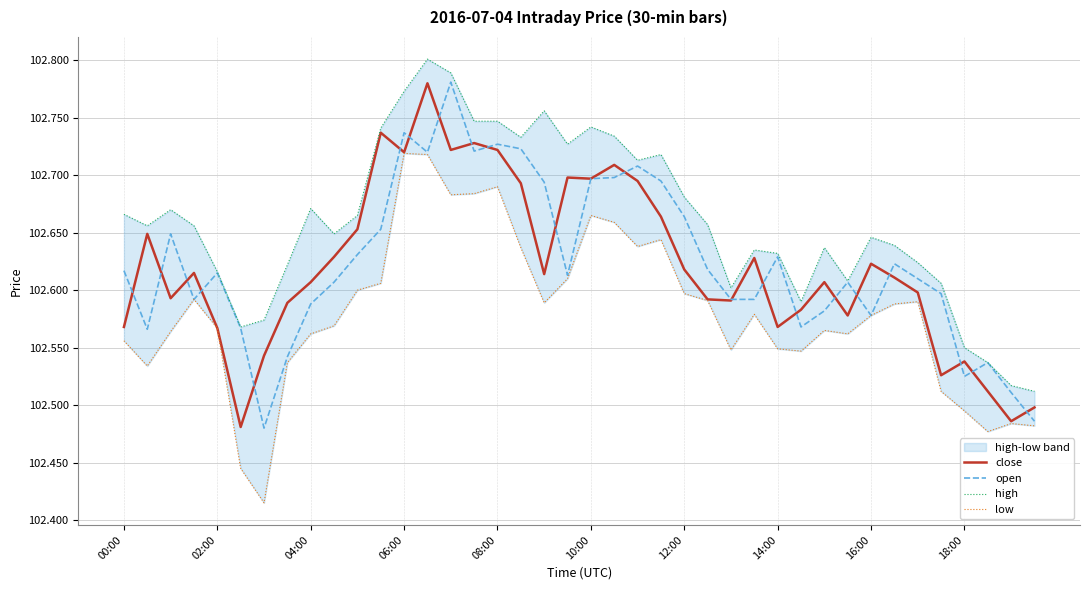

What is the difference between the maximum and minimum values in the open series?

0.3